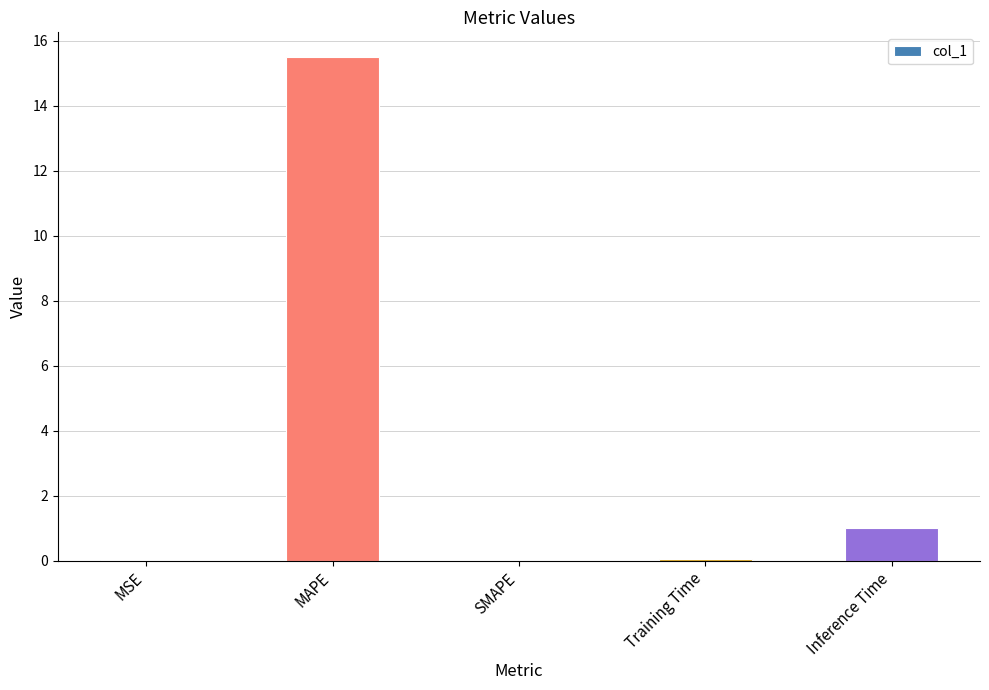

The chart shows a value of 15.5 at MAPE. True or false?

True